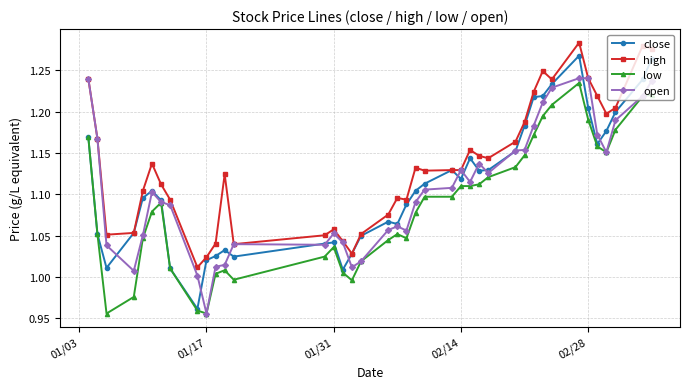

True or false: close has more than 1 points higher than both neighbors.

True